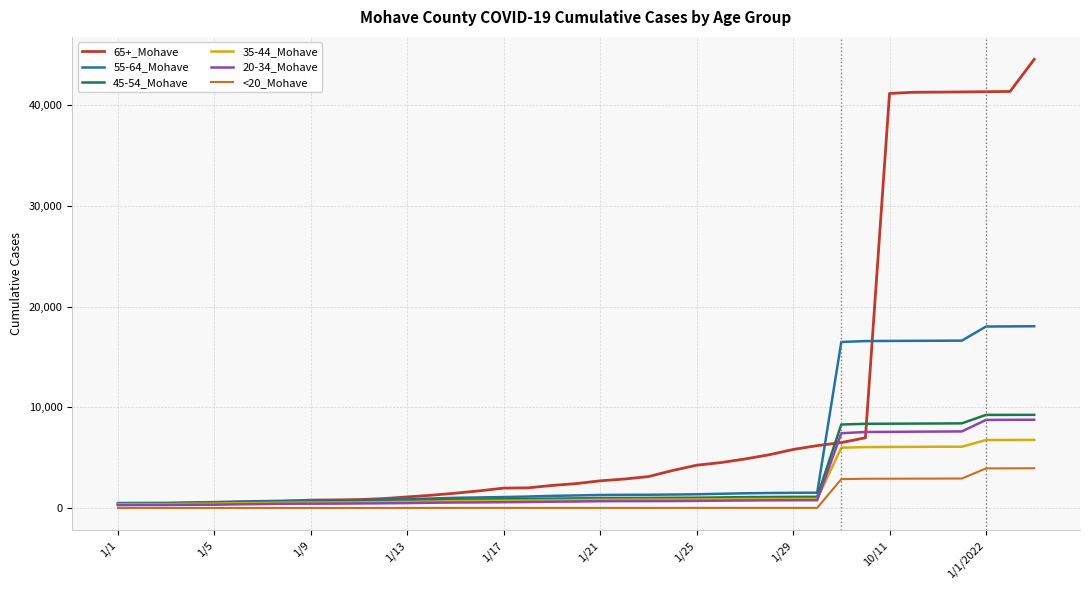

What is the difference between the maximum and second lowest values in the 45-54_Mohave series?

8809